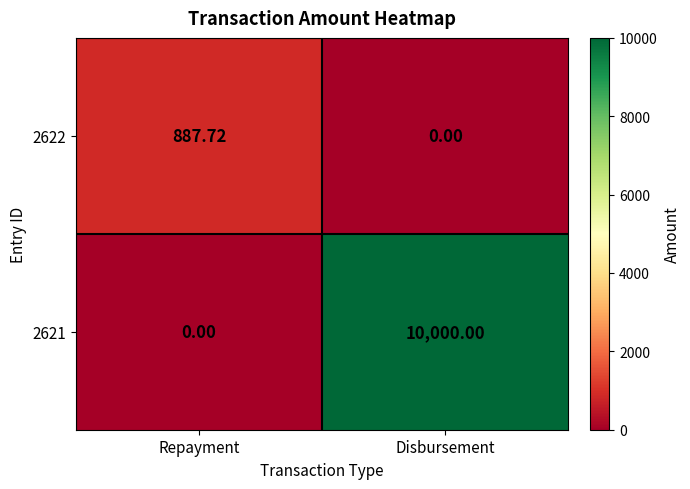

At which category does the chart reach its peak across all series?

Disbursement